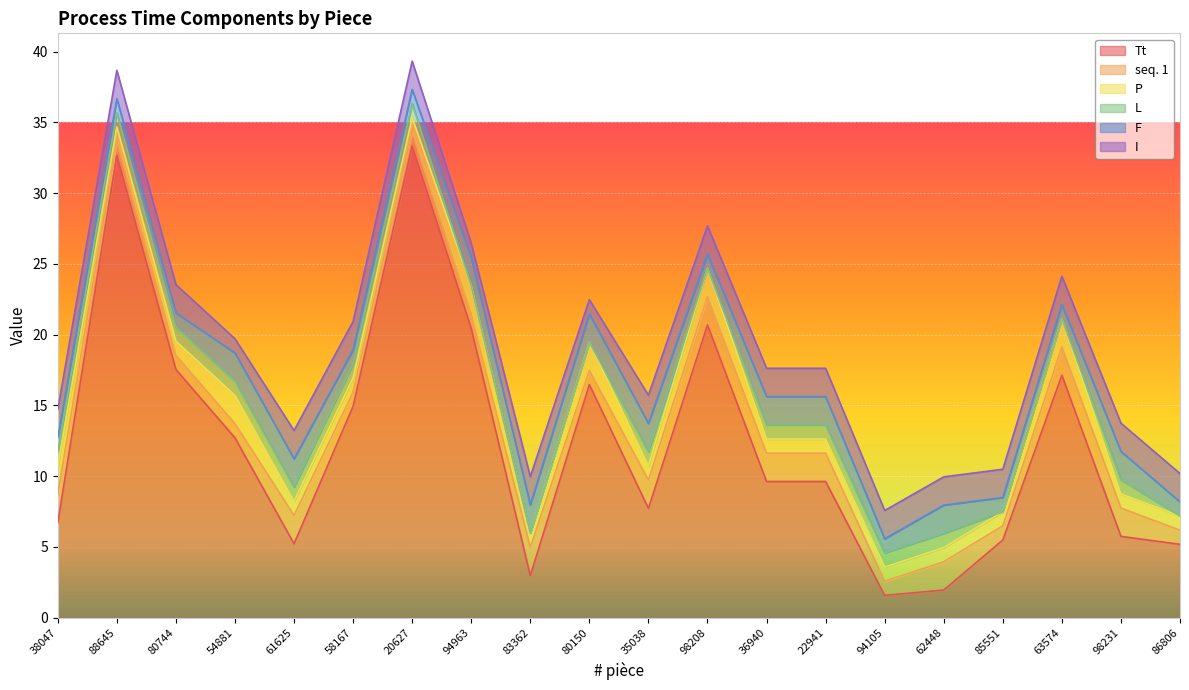

What is the minimum value for seq. 1?

1.0